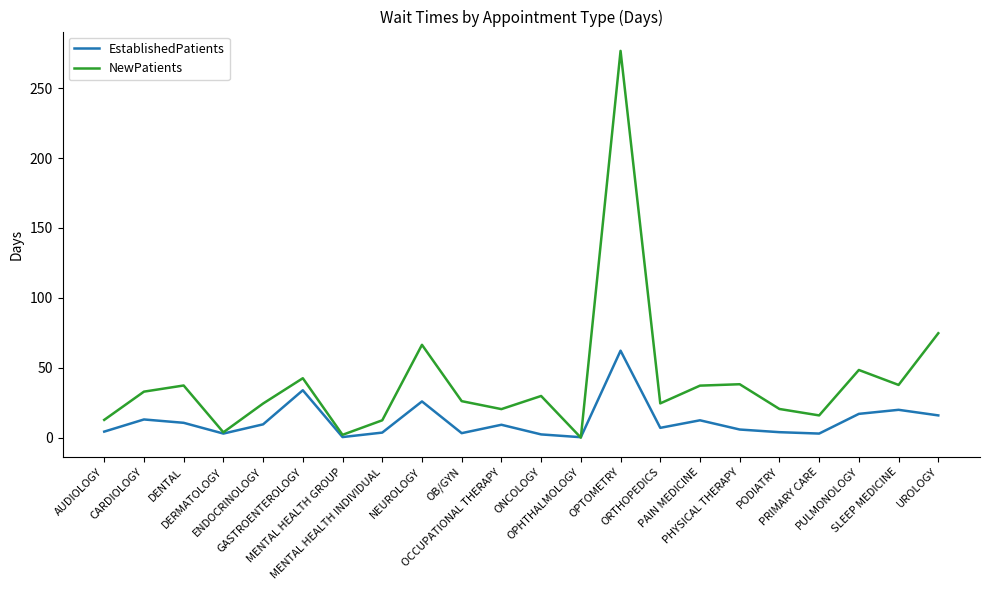

What is the highest value of the EstablishedPatients series?

62.2